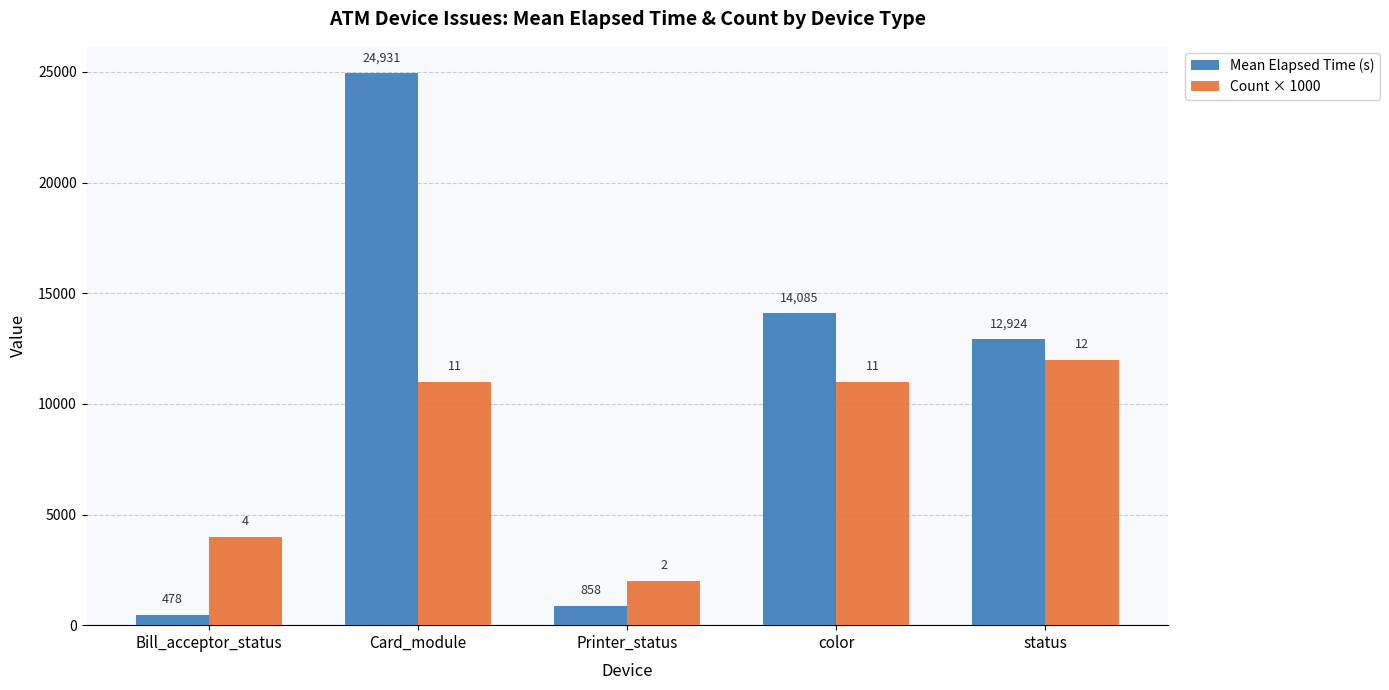

Where is Count × 1000 nearest to the value 7000?

Bill_acceptor_status